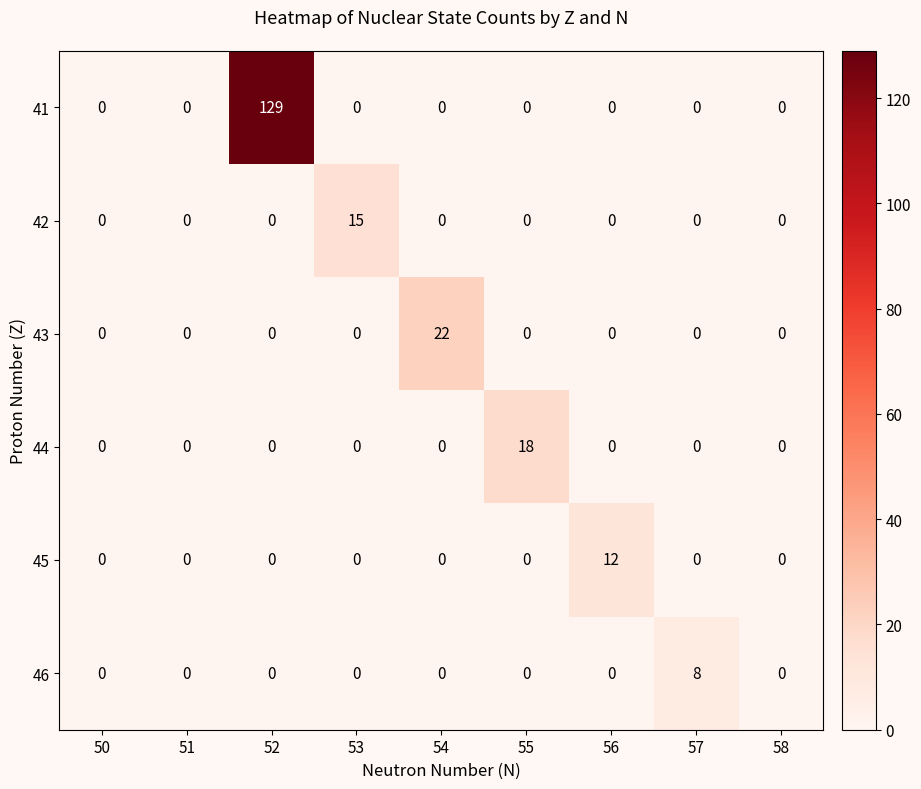

What is the difference between the highest and lowest values at 56?

12